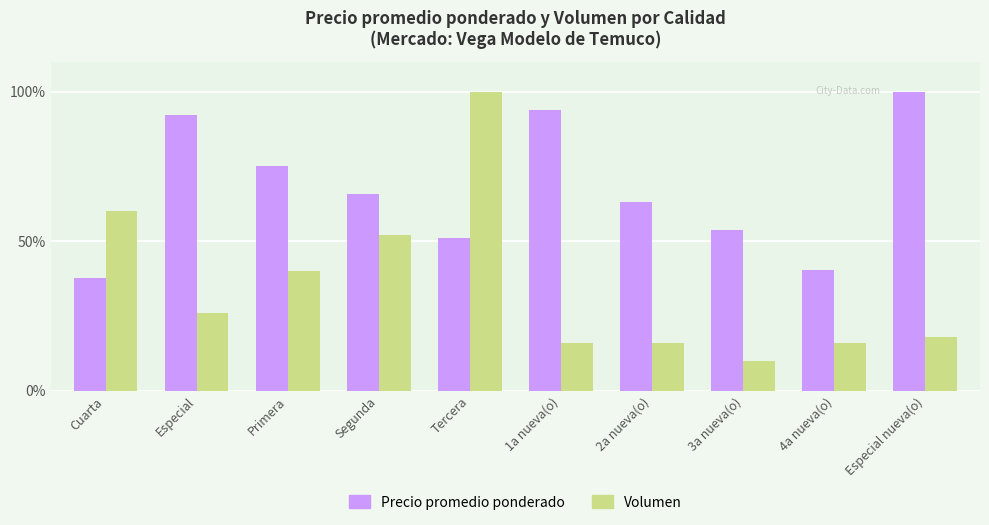

What is the sum of all Precio promedio ponderado values?

673.2